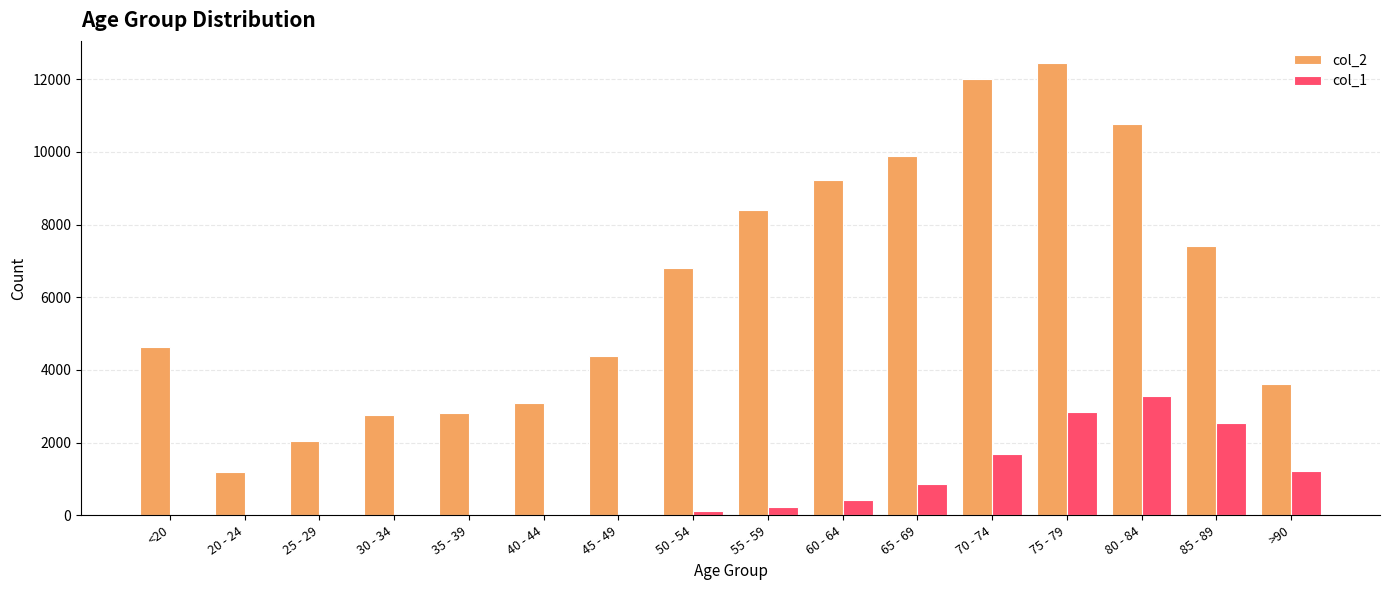

Which series has the largest range (max minus min)?

col_2